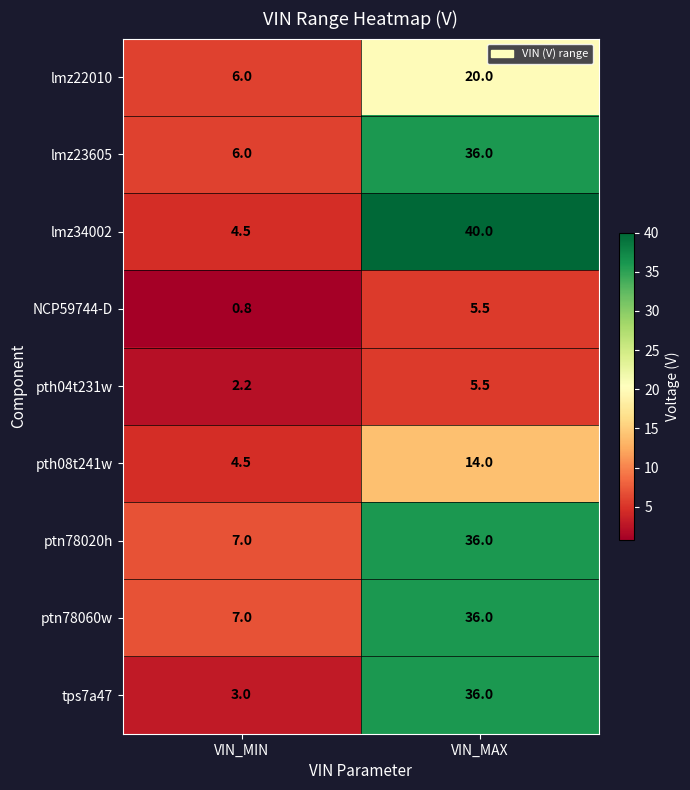

Reading right to left, what are all the values shown in this chart?

lmz22010: VIN_MAX=20.0	VIN_MIN=6.0
lmz23605: VIN_MAX=36.0	VIN_MIN=6.0
lmz34002: VIN_MAX=40.0	VIN_MIN=4.5
NCP59744-D: VIN_MAX=5.5	VIN_MIN=0.8
pth04t231w: VIN_MAX=5.5	VIN_MIN=2.2
pth08t241w: VIN_MAX=14.0	VIN_MIN=4.5
ptn78020h: VIN_MAX=36.0	VIN_MIN=7.0
ptn78060w: VIN_MAX=36.0	VIN_MIN=7.0
tps7a47: VIN_MAX=36.0	VIN_MIN=3.0